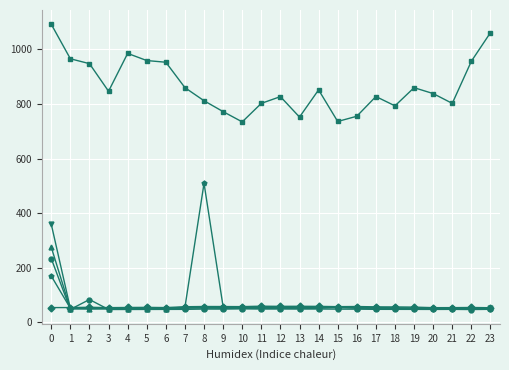

What is the spread (max minus min) of values at 4?

938.4